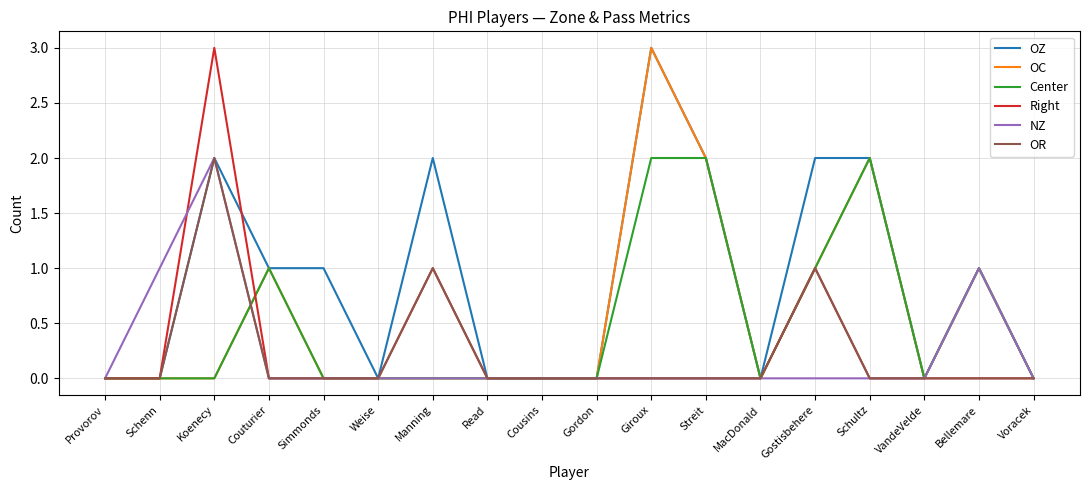

Reading left to right, extract all data points from this chart.

OZ: 0	0	2	1	1	0	2	0	0	0	3	2	0	2	2	0	1	0
OC: 0	0	0	1	0	0	0	0	0	0	3	2	0	1	2	0	1	0
Center: 0	0	0	1	0	0	0	0	0	0	2	2	0	1	2	0	1	0
Right: 0	0	3	0	0	0	1	0	0	0	0	0	0	1	0	0	0	0
NZ: 0	1	2	0	0	0	0	0	0	0	0	0	0	0	0	0	1	0
OR: 0	0	2	0	0	0	1	0	0	0	0	0	0	1	0	0	0	0